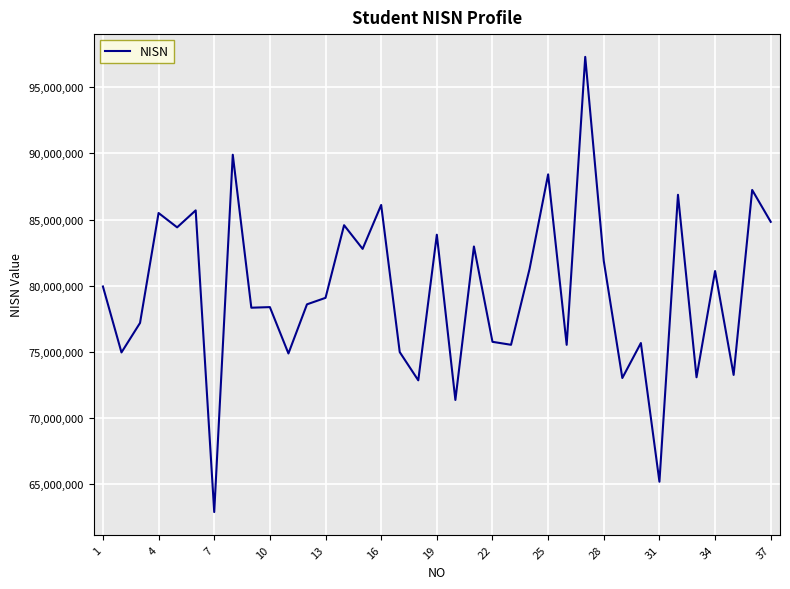

What is the minimum value shown in the chart?

62897237